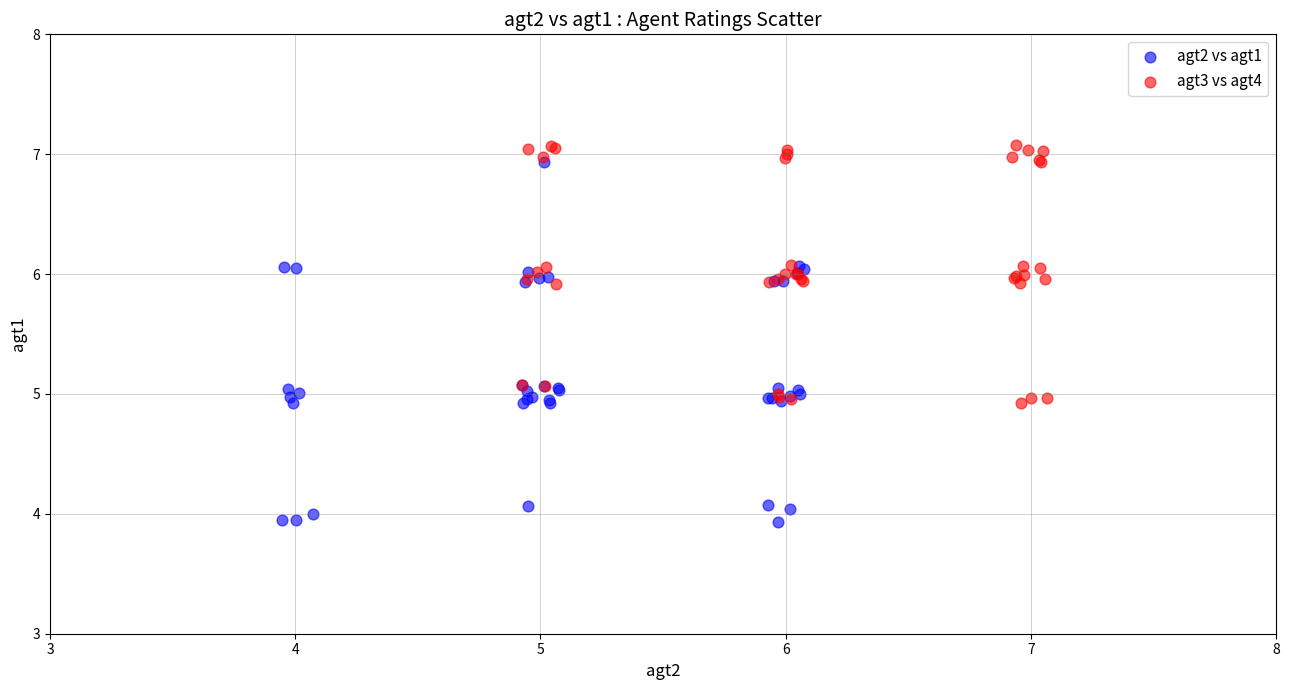

What are all the series names shown in the legend?

agt2 vs agt1, agt3 vs agt4